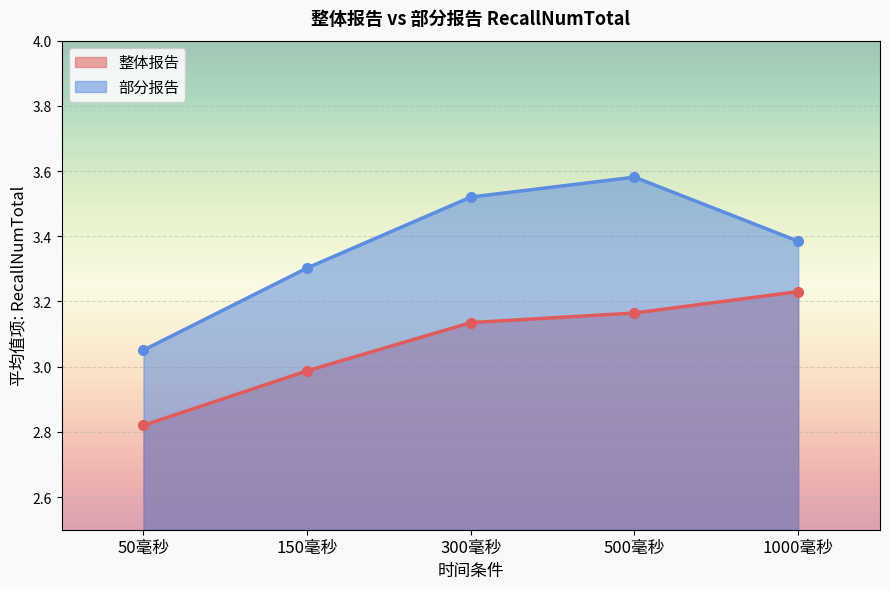

At 300毫秒, list the series in order from smallest to largest.

整体报告, 部分报告